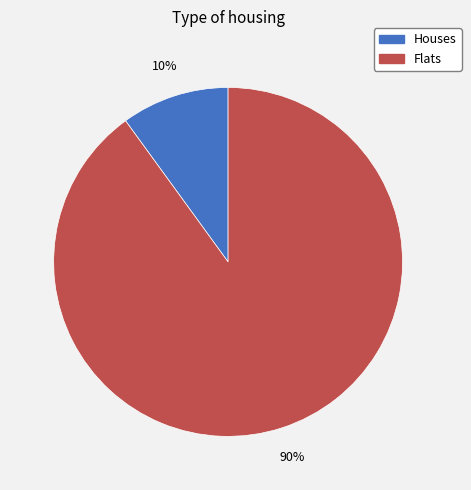

Which category has the smallest portion of the pie?

Houses